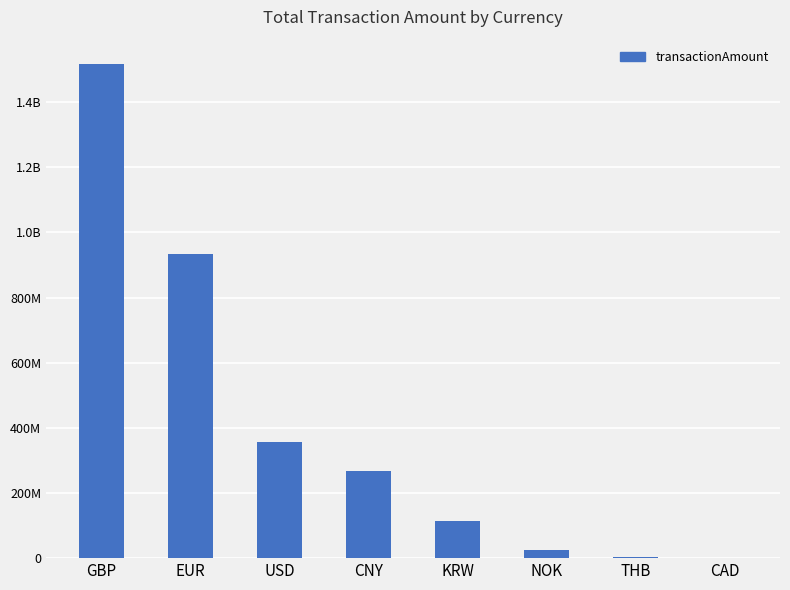

Does the chart contain stacked bars?

No